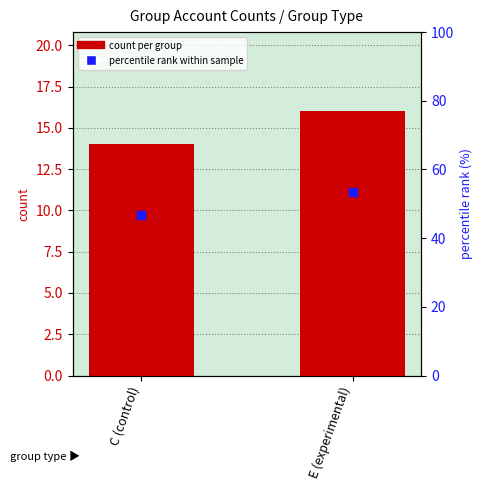

At how many categories does at least one series exceed 26?

2